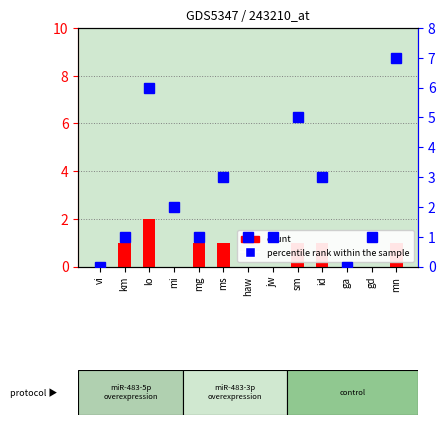

What are all the series names shown in the legend?

count, percentile rank within the sample